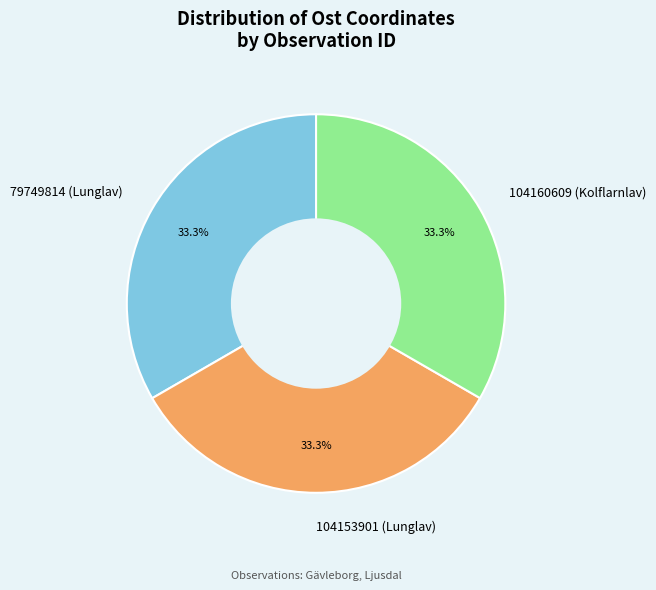

Combined, what portion of the pie is 104153901 (Lunglav) and 104160609 (Kolflarnlav)?

66.7%